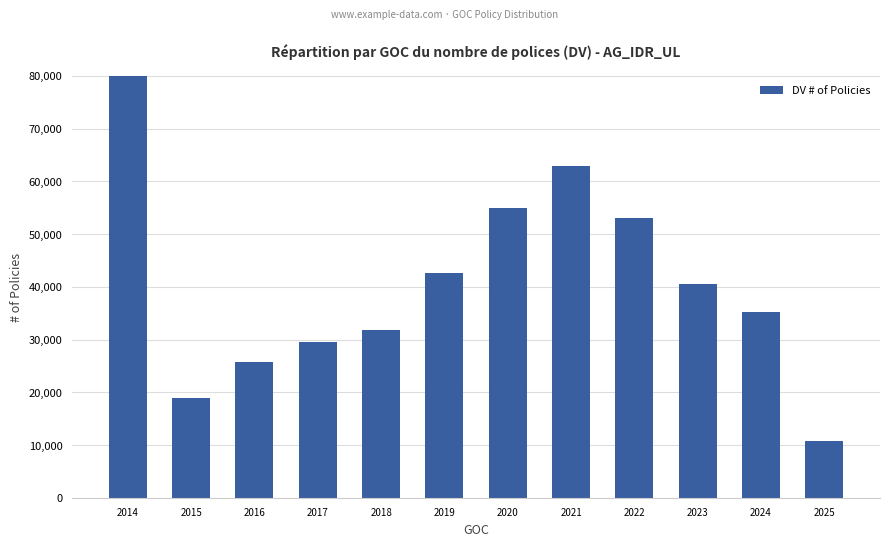

What is the approximate value at 2022, to the nearest 100?

53000